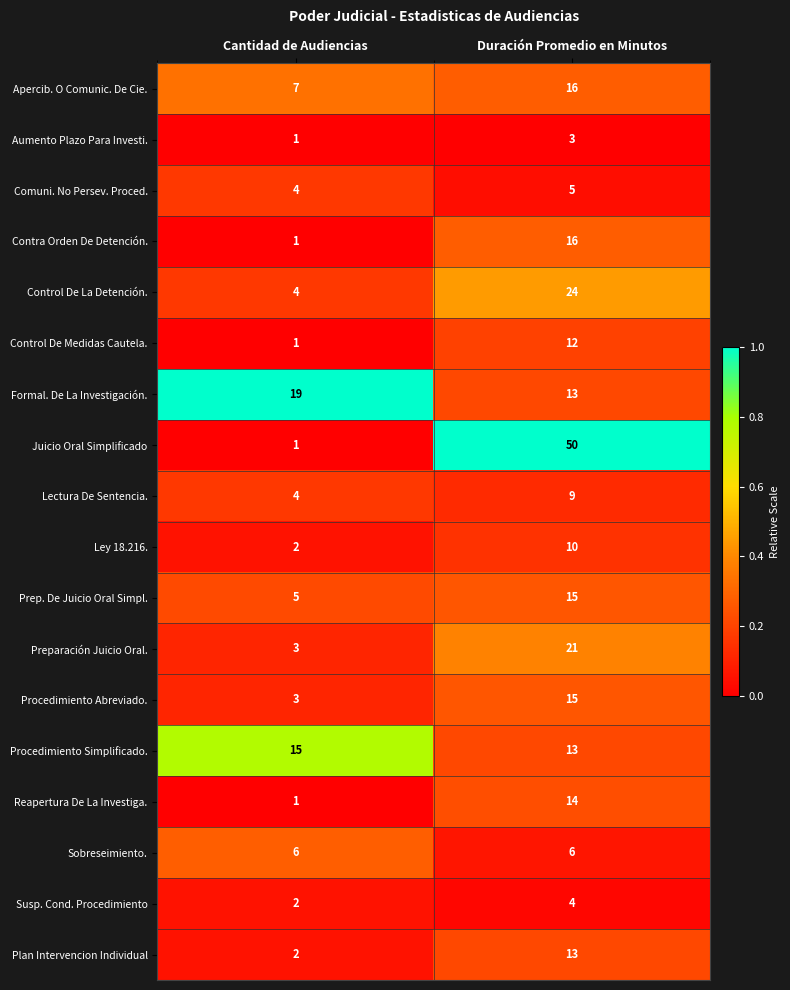

At which label is Ley 18.216. closest to 6?

Cantidad de Audiencias